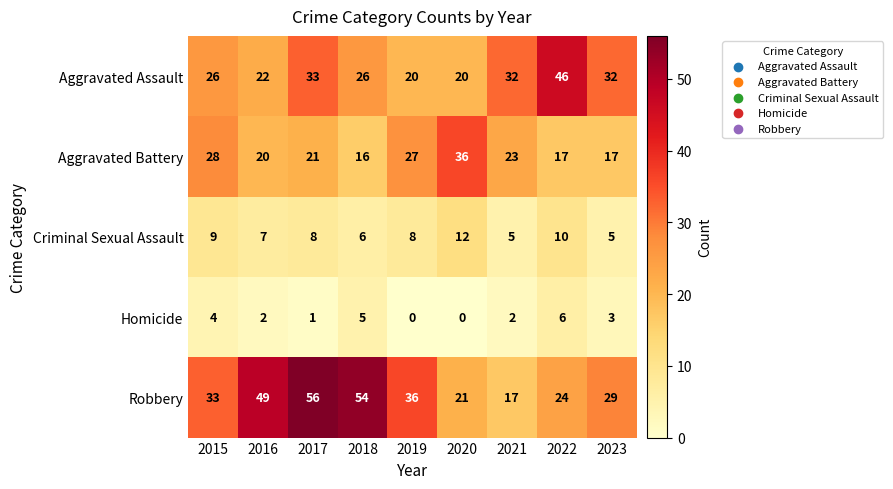

Count the number of data series in this chart.

5